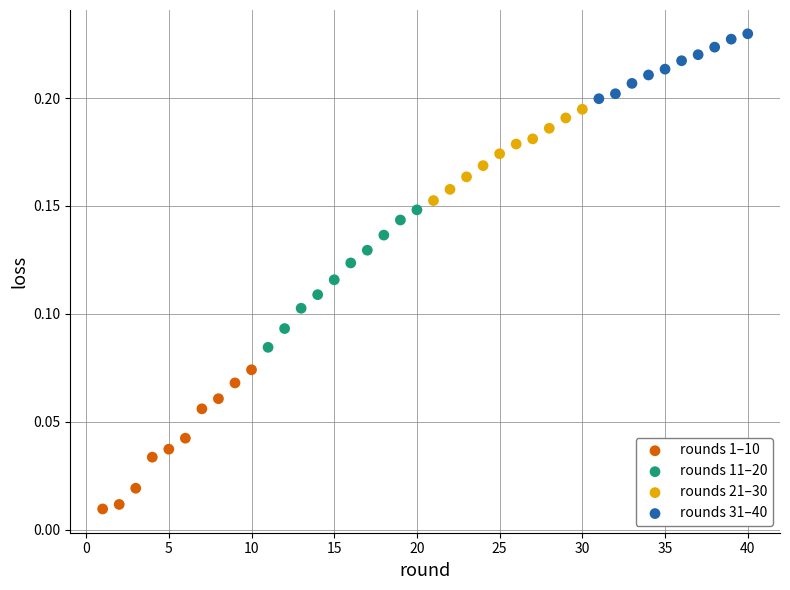

What are all the series names shown in the legend?

rounds 1–10, rounds 11–20, rounds 21–30, rounds 31–40